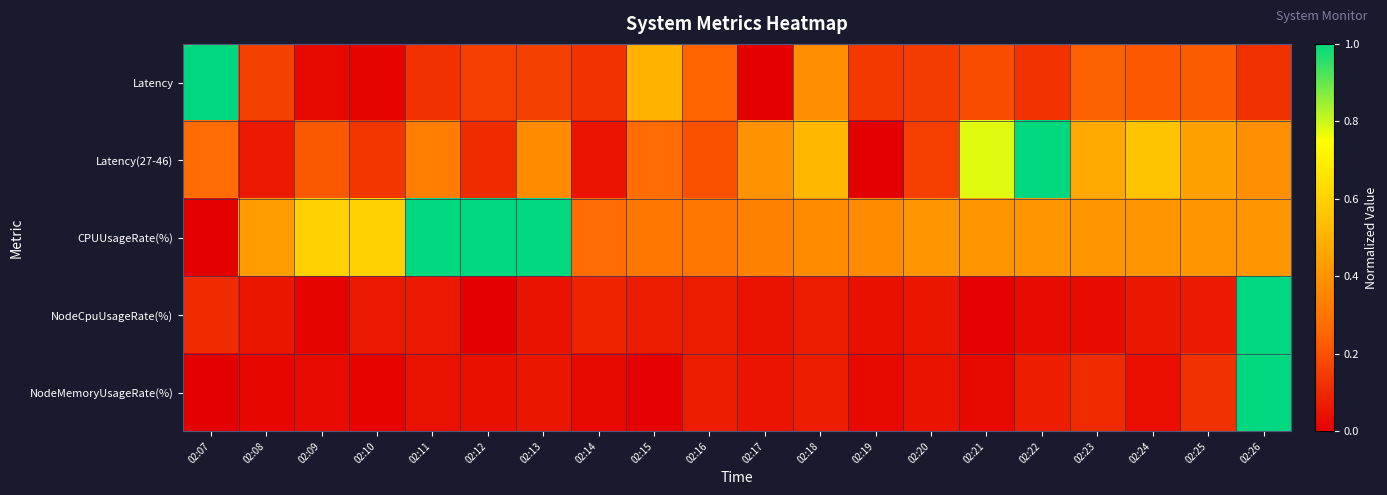

Which category has the lowest value across all series?

02:17